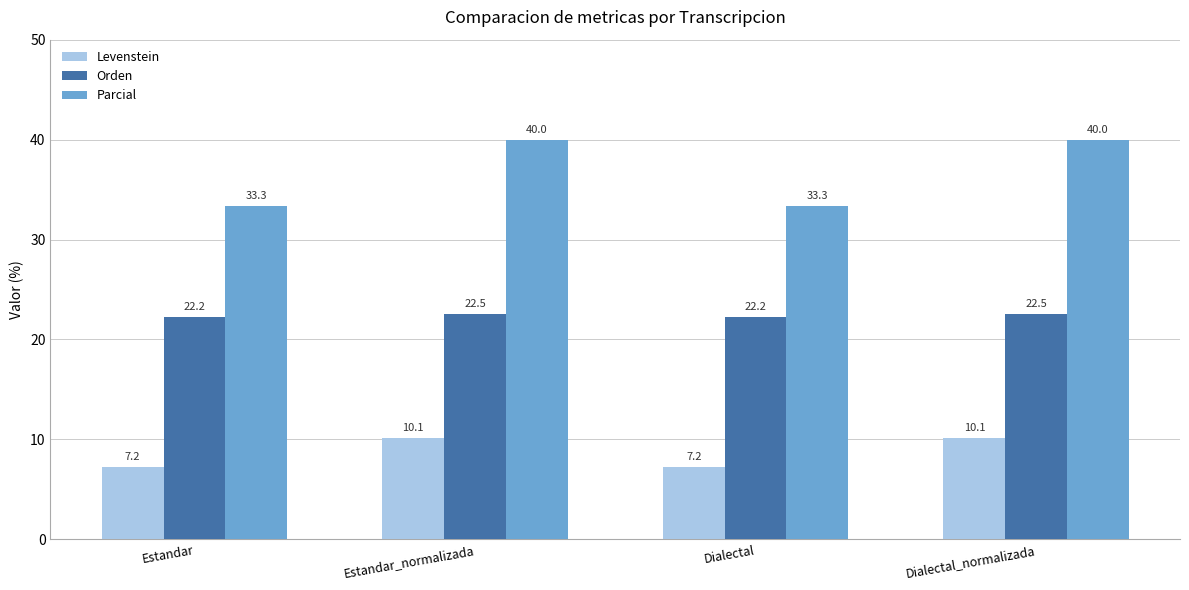

Rank the series at Estandar from lowest to highest value.

Levenstein, Orden, Parcial